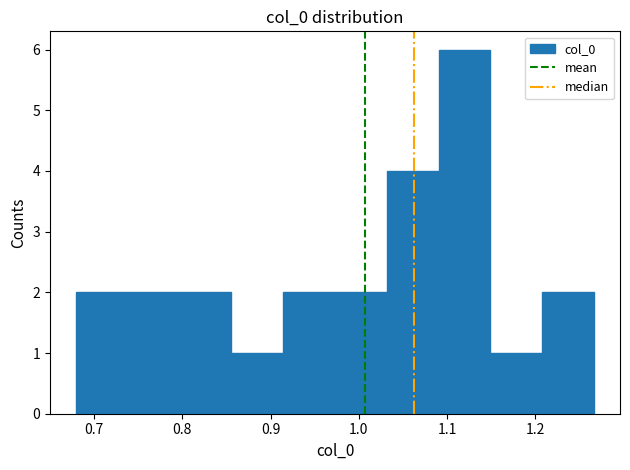

Over which range of the x-axis is the bar tallest?

1.09 to 1.15